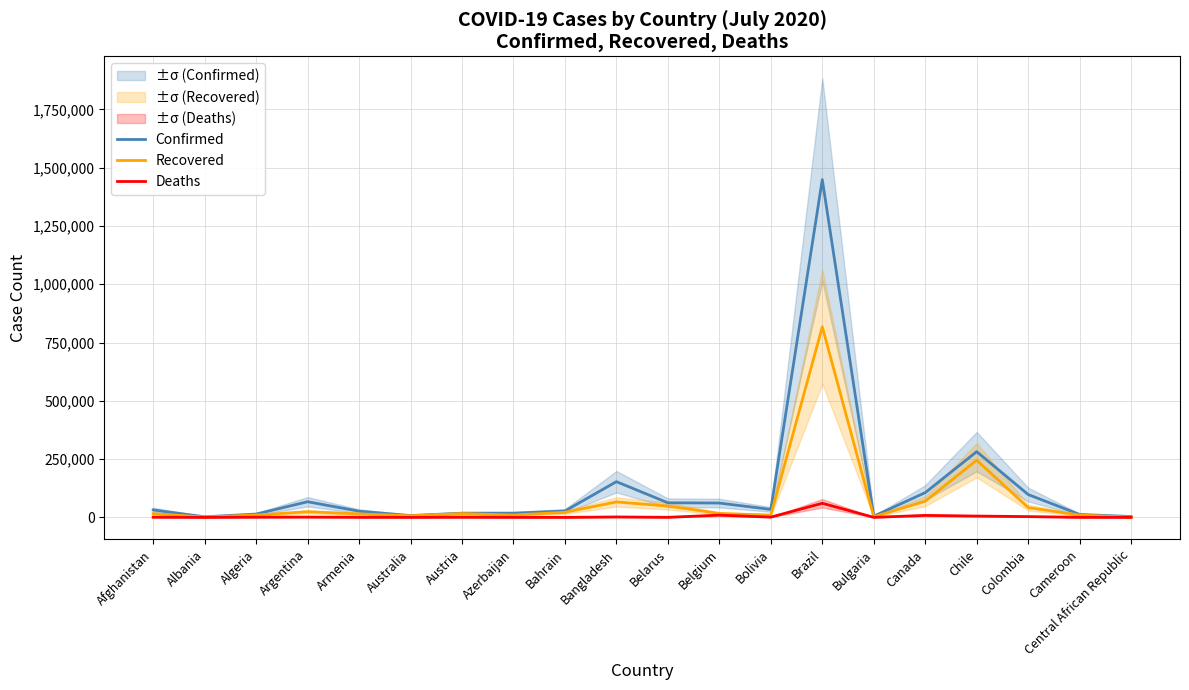

What is the label of the 15th point from the left?

Bulgaria